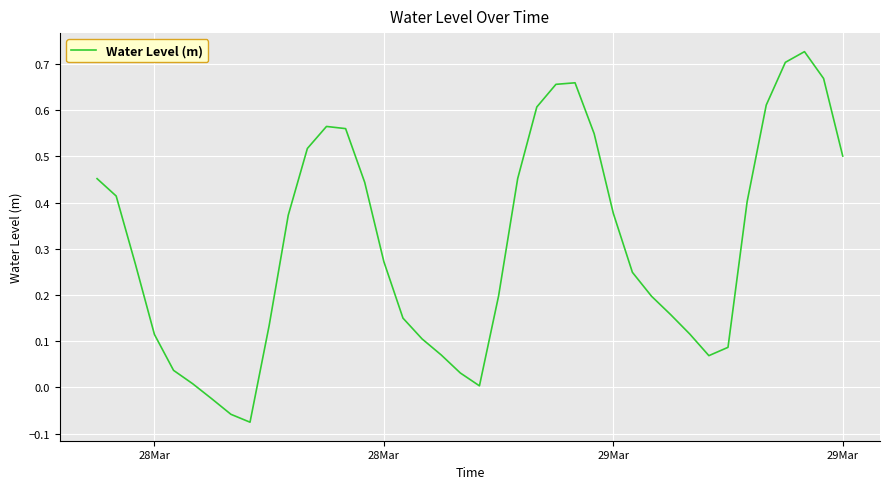

What is the difference between the maximum and minimum values?

0.8